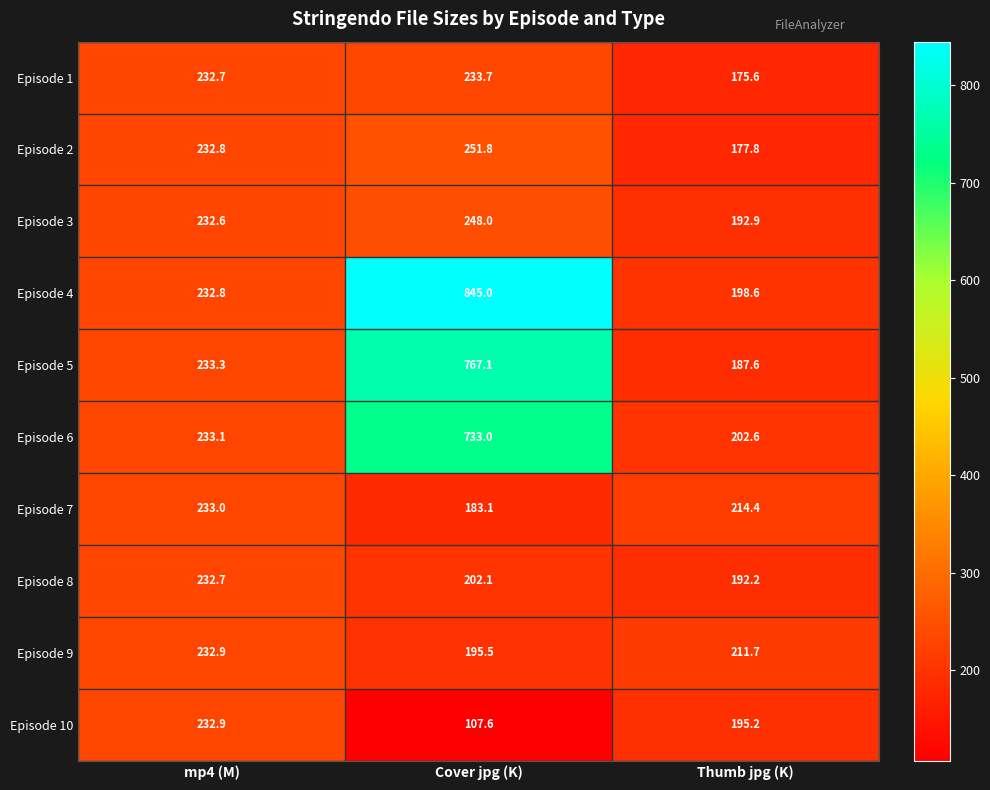

Reading left to right, list all the values displayed in this chart.

Episode 1: mp4 (M)=232.7	Cover jpg (K)=233.7	Thumb jpg (K)=175.6
Episode 2: mp4 (M)=232.8	Cover jpg (K)=251.8	Thumb jpg (K)=177.8
Episode 3: mp4 (M)=232.6	Cover jpg (K)=248.0	Thumb jpg (K)=192.9
Episode 4: mp4 (M)=232.8	Cover jpg (K)=845.0	Thumb jpg (K)=198.6
Episode 5: mp4 (M)=233.3	Cover jpg (K)=767.1	Thumb jpg (K)=187.6
Episode 6: mp4 (M)=233.1	Cover jpg (K)=733.0	Thumb jpg (K)=202.6
Episode 7: mp4 (M)=233.0	Cover jpg (K)=183.1	Thumb jpg (K)=214.4
Episode 8: mp4 (M)=232.7	Cover jpg (K)=202.1	Thumb jpg (K)=192.2
Episode 9: mp4 (M)=232.9	Cover jpg (K)=195.5	Thumb jpg (K)=211.7
Episode 10: mp4 (M)=232.9	Cover jpg (K)=107.6	Thumb jpg (K)=195.2